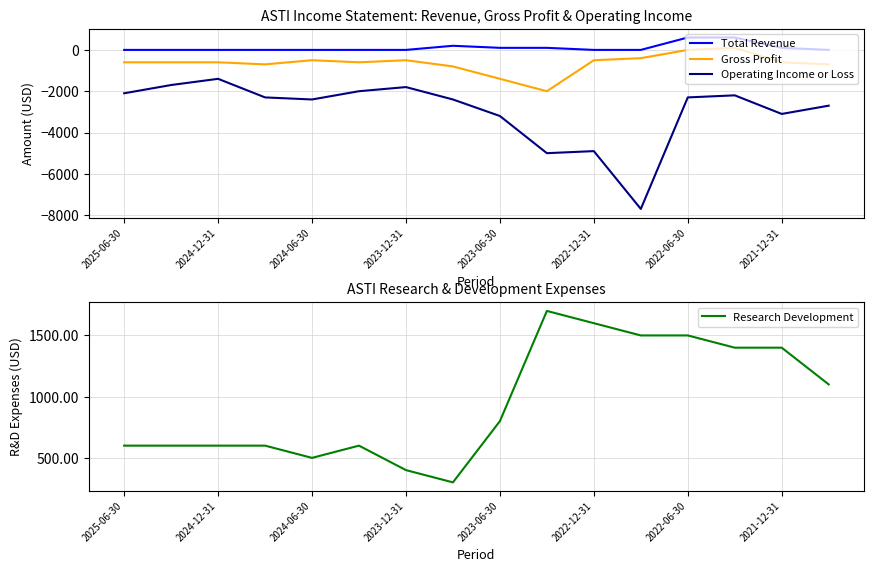

Is the value of Research Development at 9 greater than the value of Gross Profit at 2025-06-30?

Yes